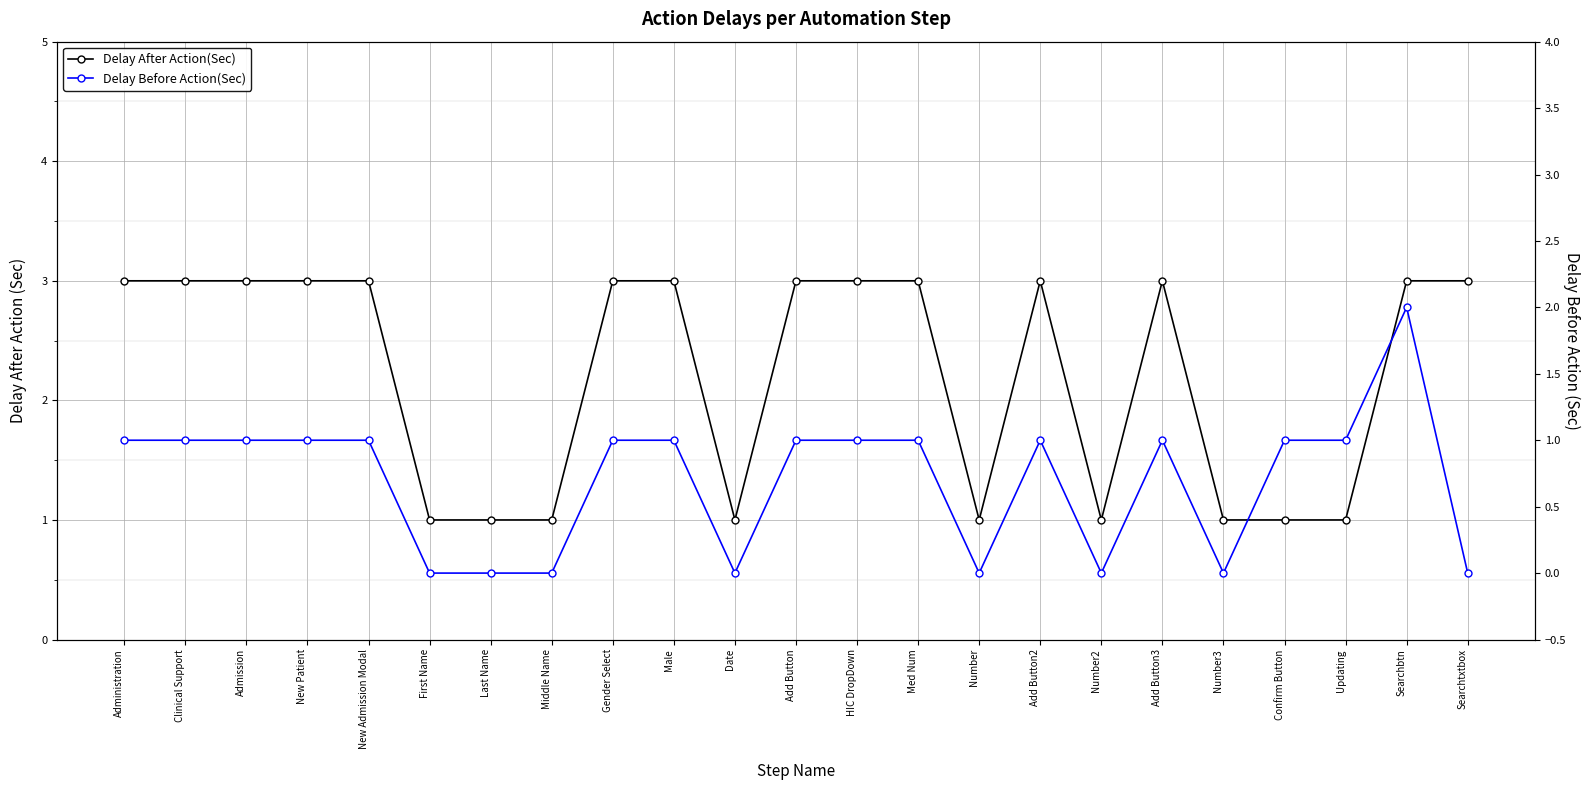

What is the spread (max minus min) of values at HIC DropDown?

2